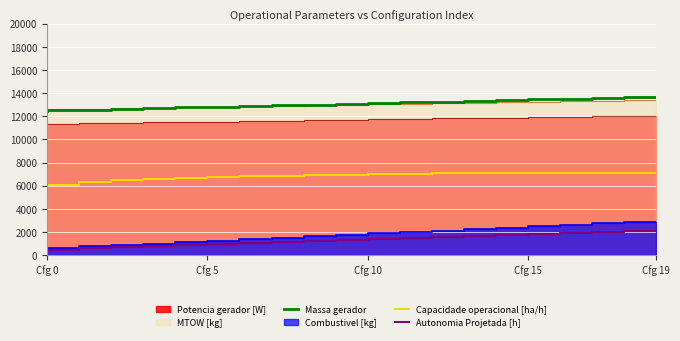

At how many categories does at least one series exceed 1508?

20